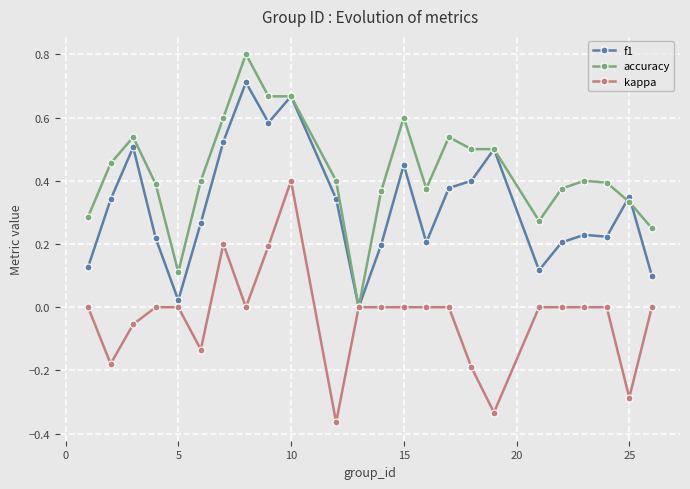

How many data points in f1 are above 0?

23